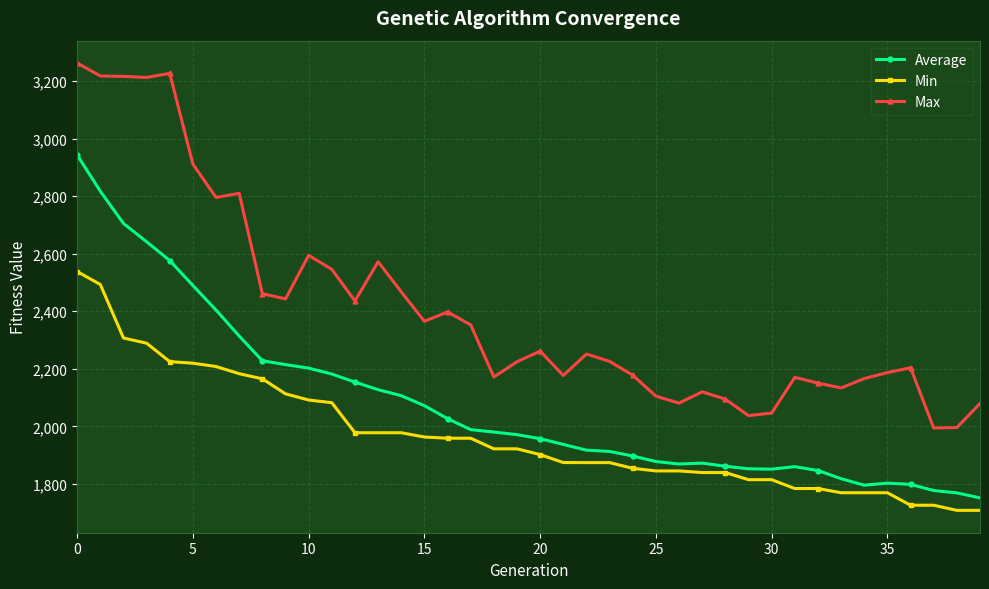

True or false: Average has more than 1 points higher than both neighbors.

True